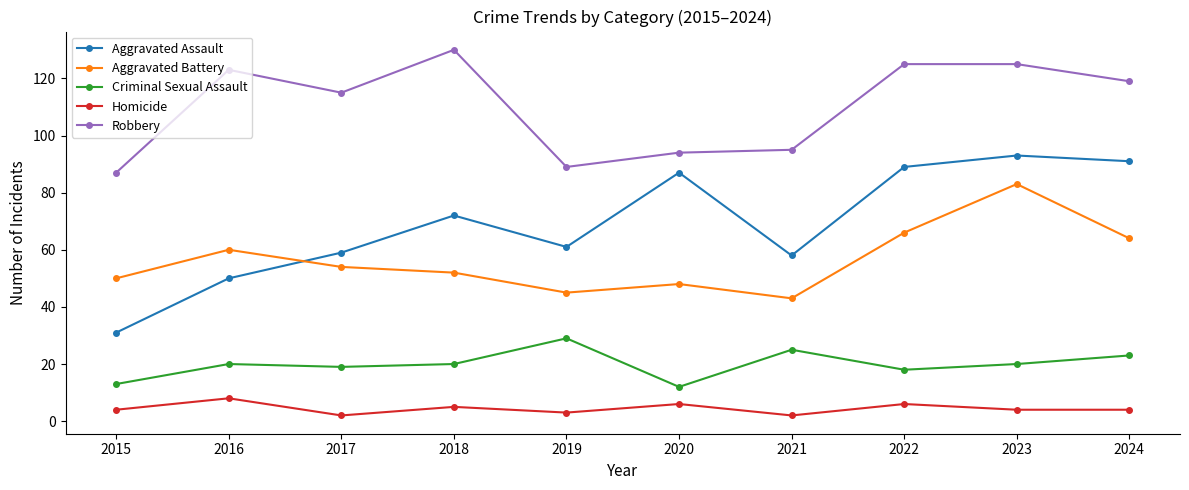

Reading left to right, what are all the values shown in this chart?

Aggravated Assault: 31	50	59	72	61	87	58	89	93	91
Aggravated Battery: 50	60	54	52	45	48	43	66	83	64
Criminal Sexual Assault: 13	20	19	20	29	12	25	18	20	23
Homicide: 4	8	2	5	3	6	2	6	4	4
Robbery: 87	123	115	130	89	94	95	125	125	119